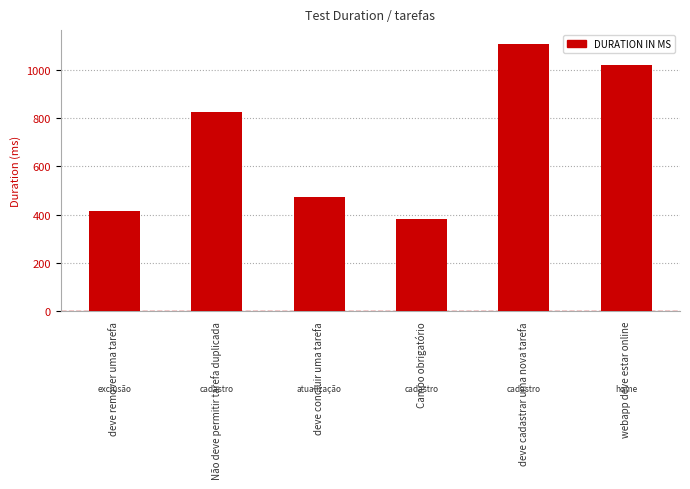

List the labels in order of value, smallest first.

Campo obrigatório, deve remover uma tarefa, deve concluir uma tarefa, Não deve permitir tarefa duplicada, webapp deve estar online, deve cadastrar uma nova tarefa